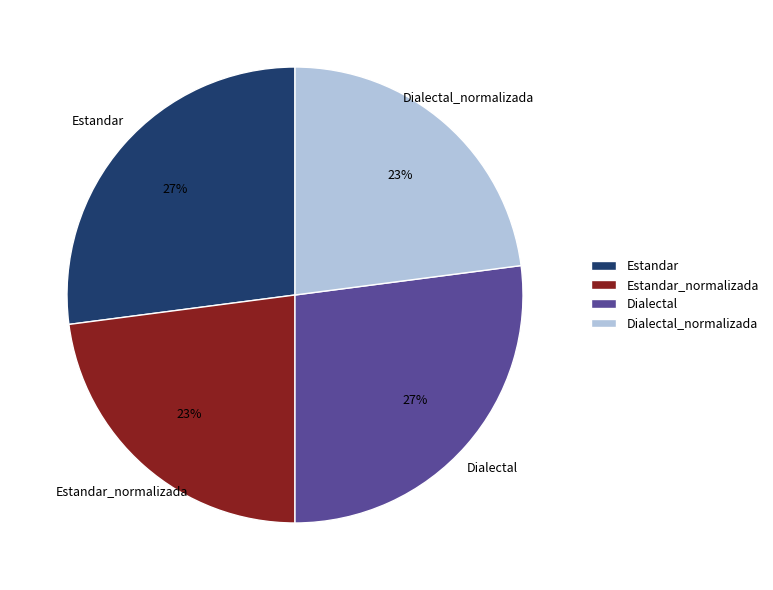

True or false: Estandar accounts for 14% of the total.

False